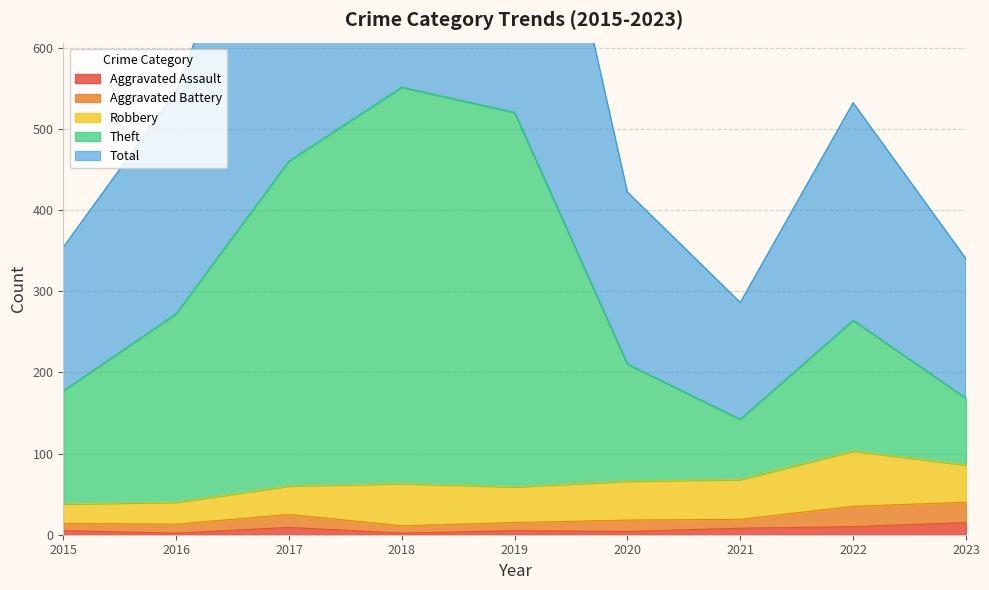

What is the difference between the highest and lowest values at 2015?

349